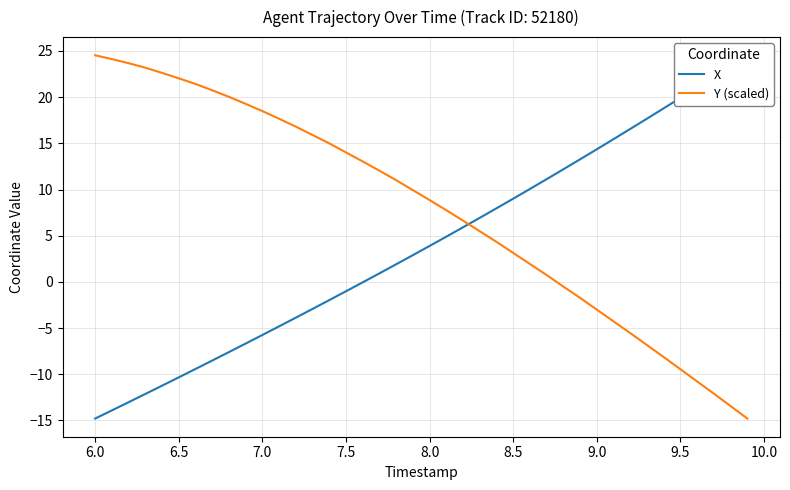

Is it true that Y (scaled) equals 22.0 at 6.5?

True